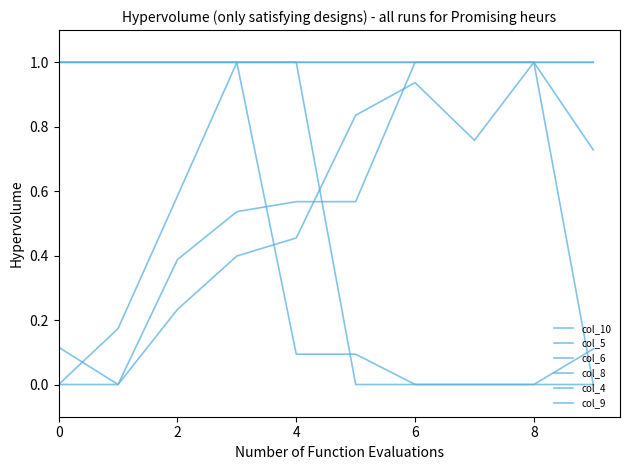

How many lines are shown in the chart?

6